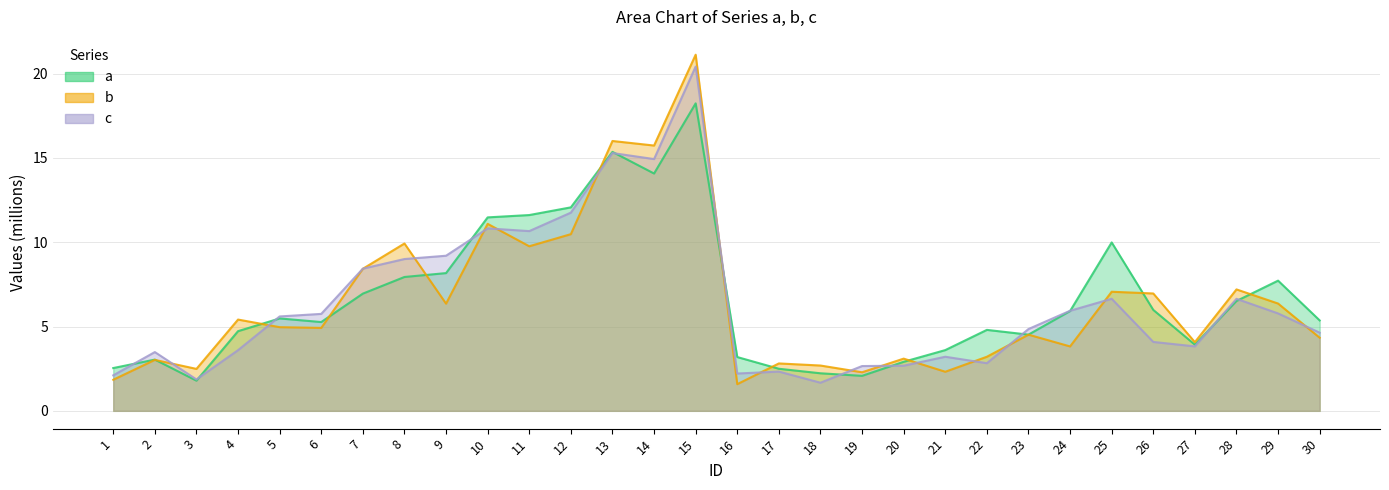

Is it true that a equals 7.9 at 8?

True